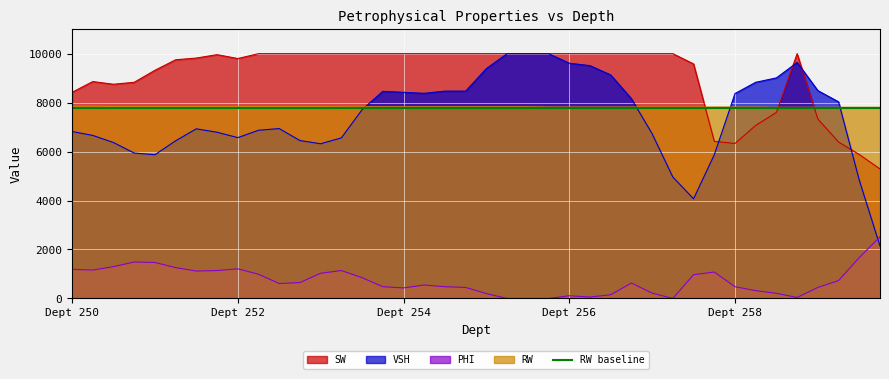

Reading left to right, transcribe all the data shown in this chart.

SW: 8420.0	8860.0	8750.0	8830.0	9320.0	9750.0	9820.0	9960.0	9800.0	10000.0	10000.0	10000.0	10000.0	10000.0	10000.0	10000.0	10000.0	10000.0	10000.0	10000.0	10000.0	10000.0	10000.0	10000.0	10000.0	10000.0	10000.0	10000.0	10000.0	10000.0	9580.0	6420.0	6330.0	7070.0	7600.0	10000.0	7330.0	6390.0	5880.0	5290.0
VSH: 6820.0	6660.0	6370.0	5940.0	5870.0	6440.0	6930.0	6790.0	6570.0	6870.0	6940.0	6450.0	6320.0	6560.0	7710.0	8460.0	8420.0	8380.0	8470.0	8470.0	9390.0	10000.0	10000.0	10000.0	9610.0	9510.0	9130.0	8160.0	6730.0	4960.0	4070.0	5870.0	8370.0	8830.0	9010.0	9640.0	8490.0	8030.0	4830.0	2140.0
PHI: 1190.0	1160.0	1300.0	1490.0	1470.0	1260.0	1120.0	1140.0	1210.0	990.0	610.0	650.0	1030.0	1140.0	850.0	480.0	430.0	550.0	480.0	450.0	200.0	0.0	0.0	0.0	110.0	60.0	150.0	630.0	220.0	0.0	970.0	1080.0	480.0	320.0	210.0	40.0	450.0	730.0	1670.0	2520.0
RW: 7850.0	7850.0	7840.0	7840.0	7840.0	7840.0	7840.0	7840.0	7840.0	7840.0	7840.0	7840.0	7840.0	7830.0	7830.0	7830.0	7830.0	7830.0	7830.0	7830.0	7830.0	7830.0	7830.0	7820.0	7820.0	7820.0	7820.0	7820.0	7820.0	7820.0	7820.0	7820.0	7820.0	7820.0	7810.0	7810.0	7810.0	7810.0	7810.0	7810.0